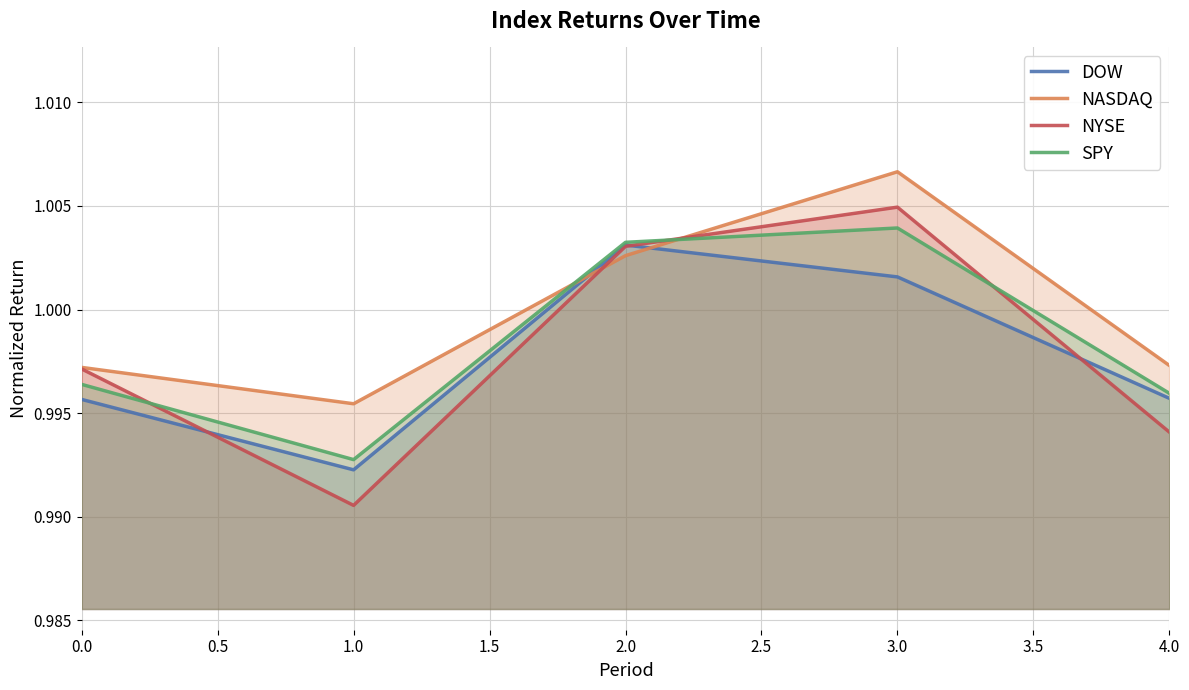

Is the value of NASDAQ at 3.0 greater than the value of NYSE at 1.0?

Yes